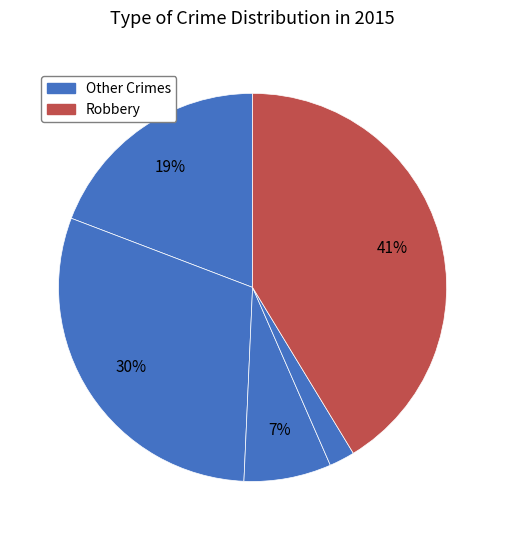

How many segments does this pie chart have?

5